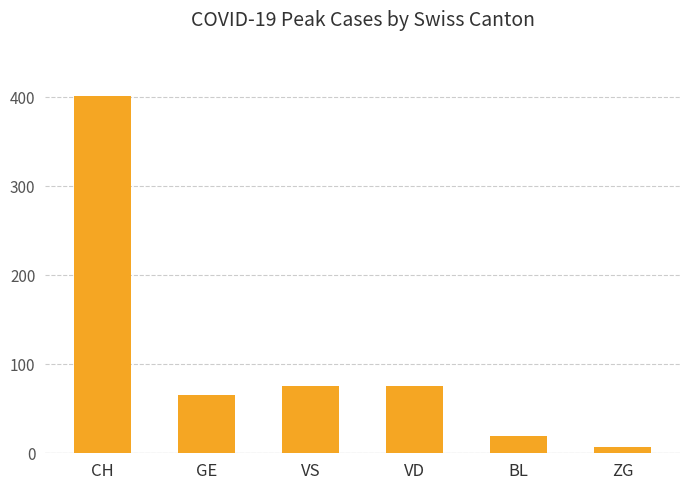

True or false: the data shows 646 at CH.

False